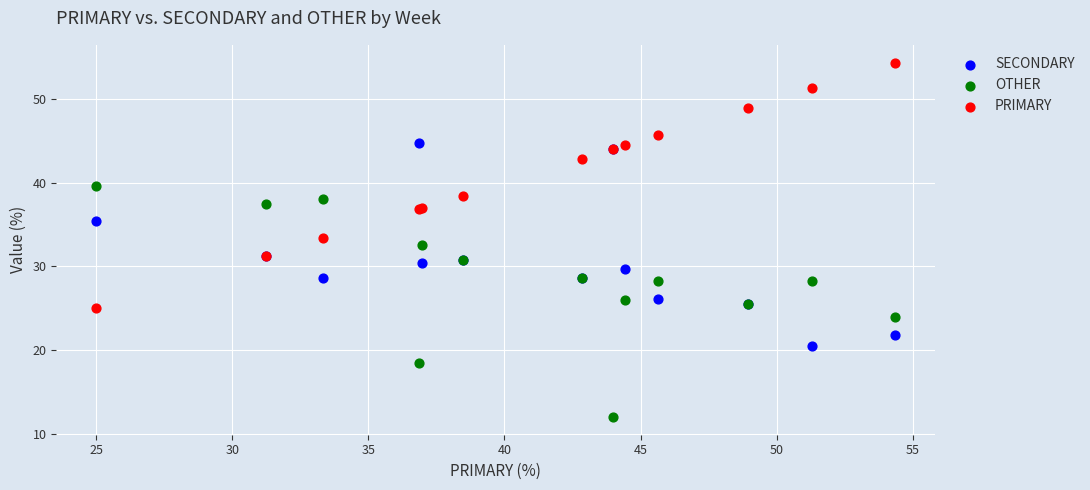

Which series has the widest spread of Y values?

PRIMARY